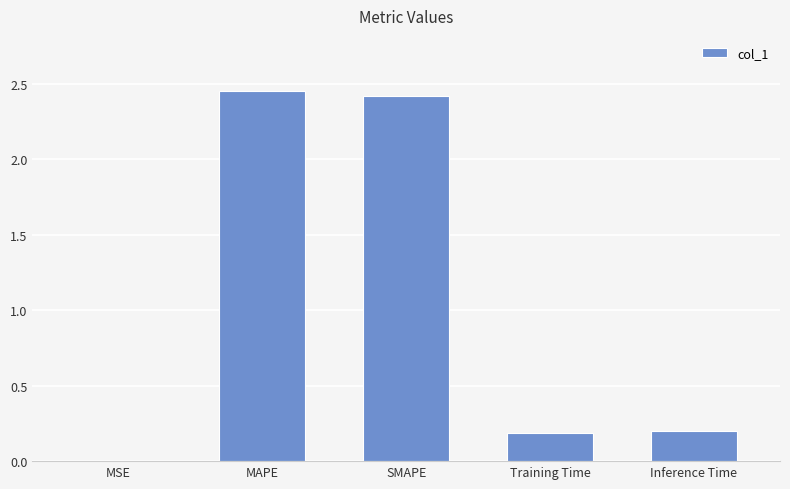

What is the sum of all values?

5.3